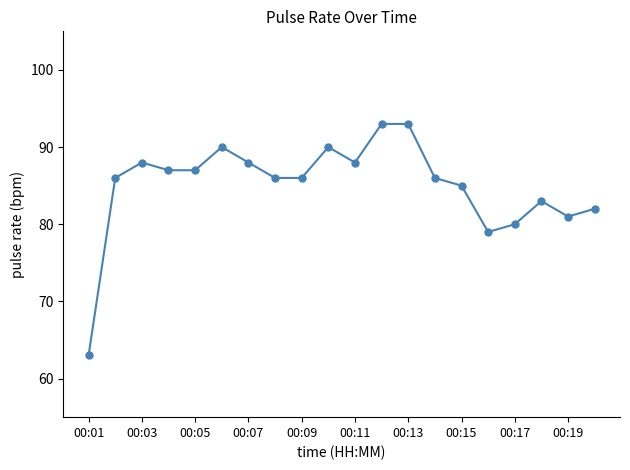

What is the value of the 9th point from the left?

86